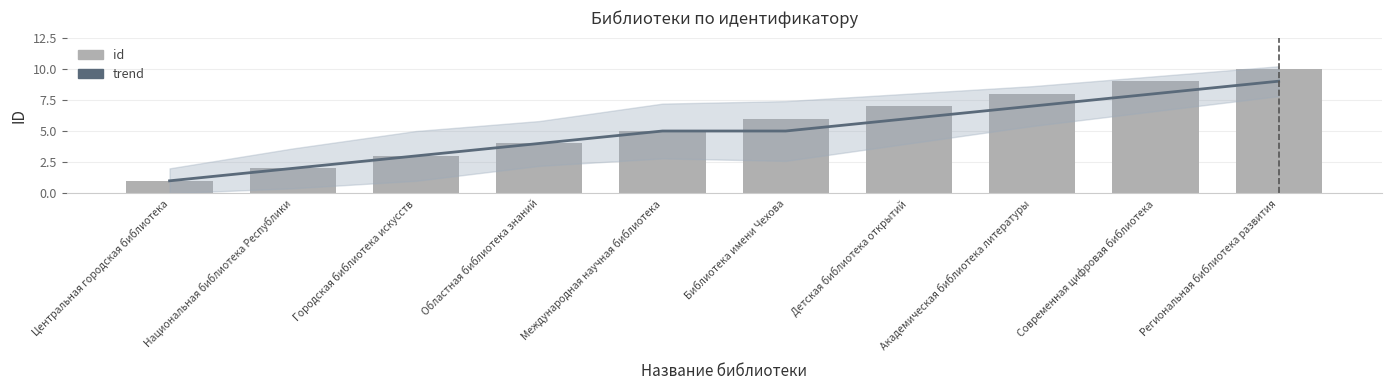

What is the smallest value displayed?

1